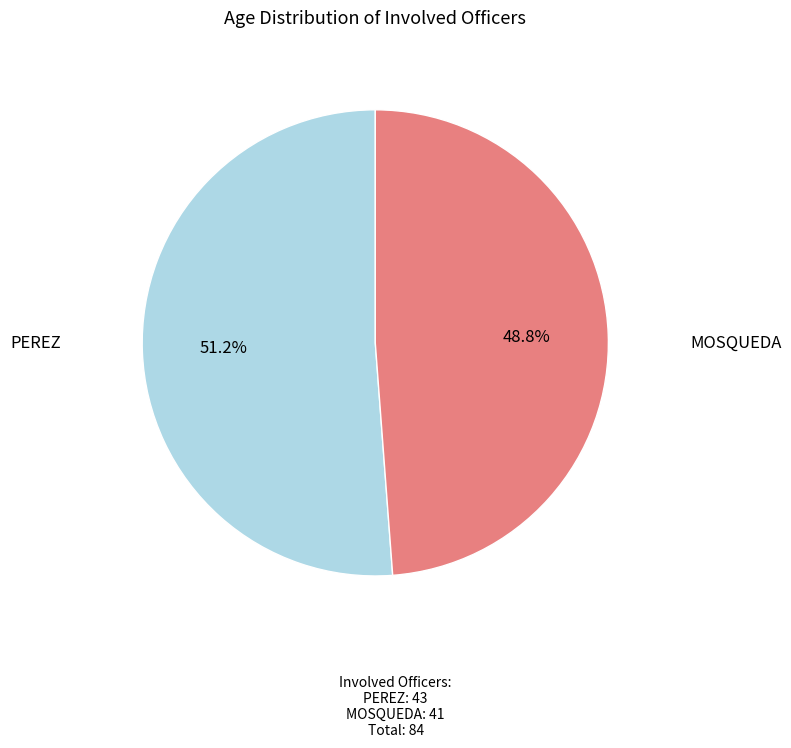

To the nearest percent, what is the difference between the largest and smallest slice percentages?

2%